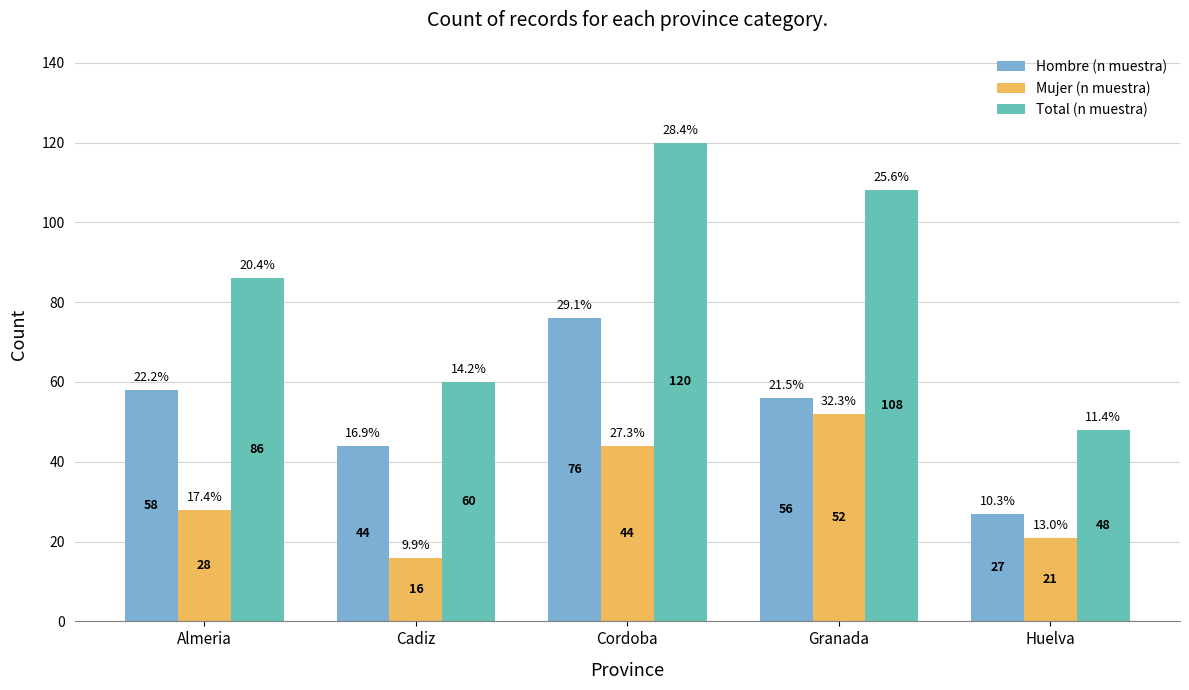

Which series changed the most between Cordoba and Huelva?

Total (n muestra)